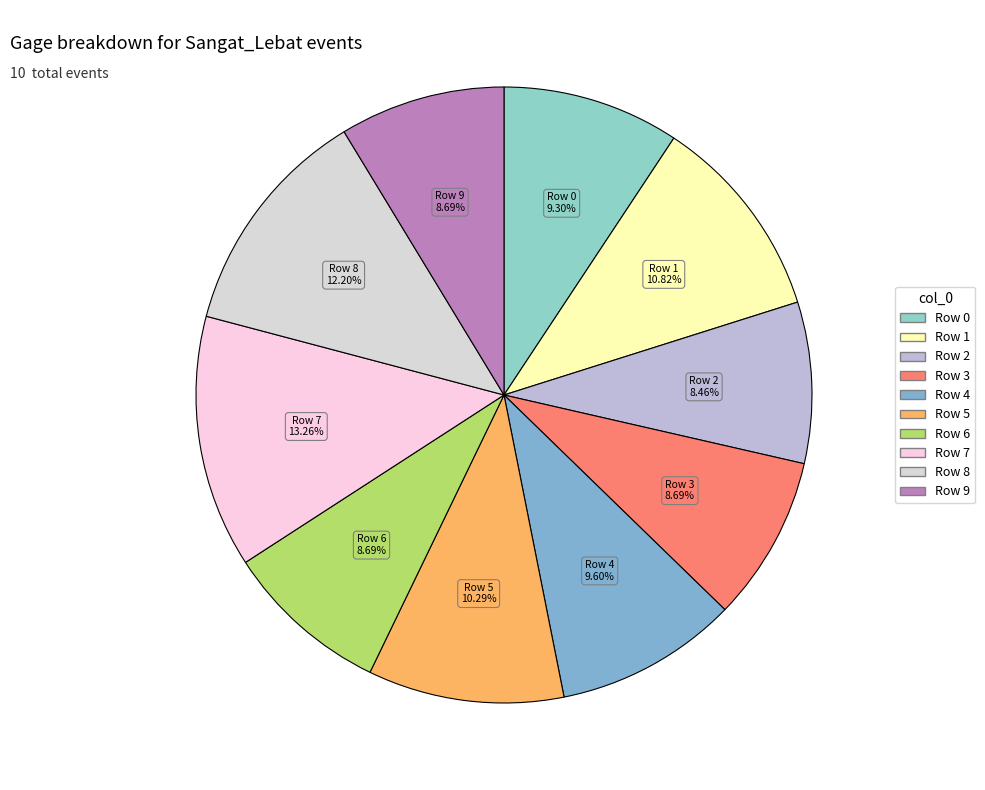

To the nearest percent, what is the difference between the largest and smallest slice percentages?

5%